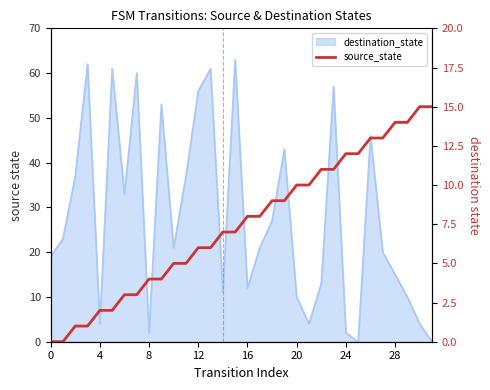

True or false: the data shows 2 at 17.

False